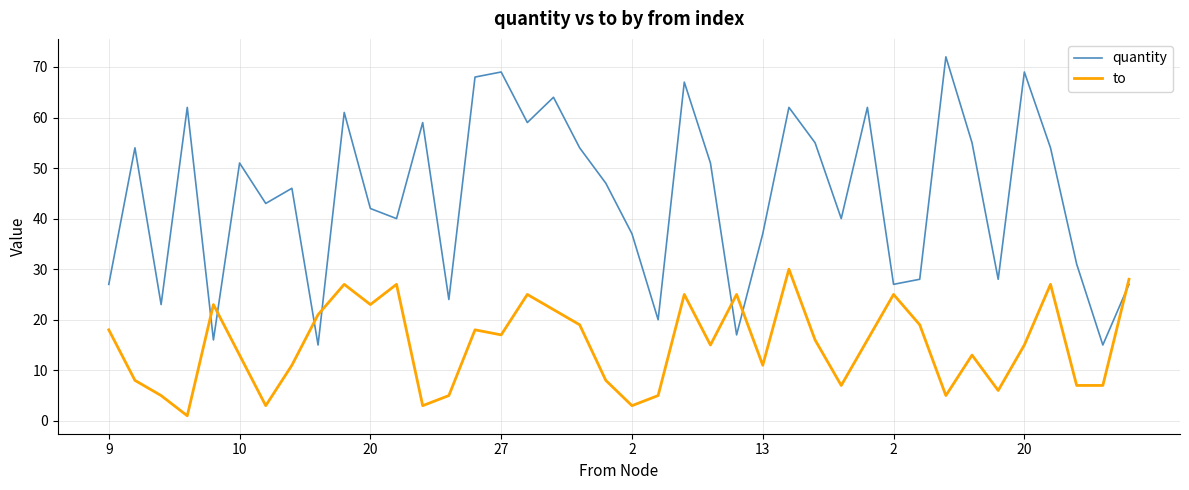

True or false: quantity and to intersect in this chart.

True